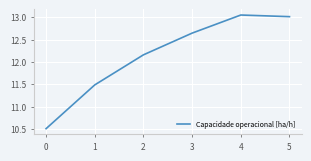

Where does the data first go above 12?

2